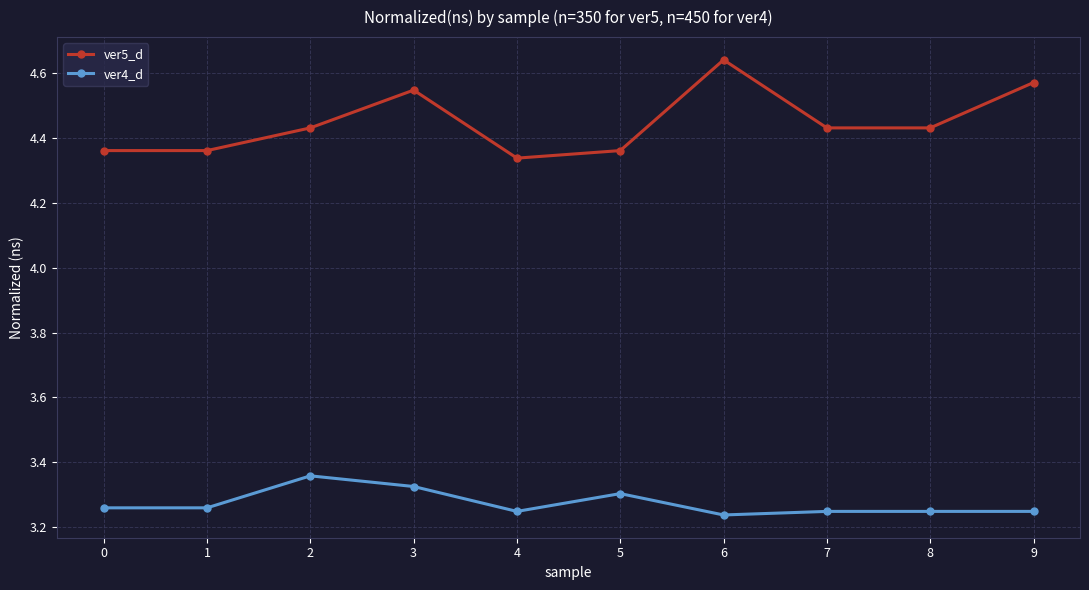

What is the difference between the maximum and minimum values in the ver5_d series?

0.3